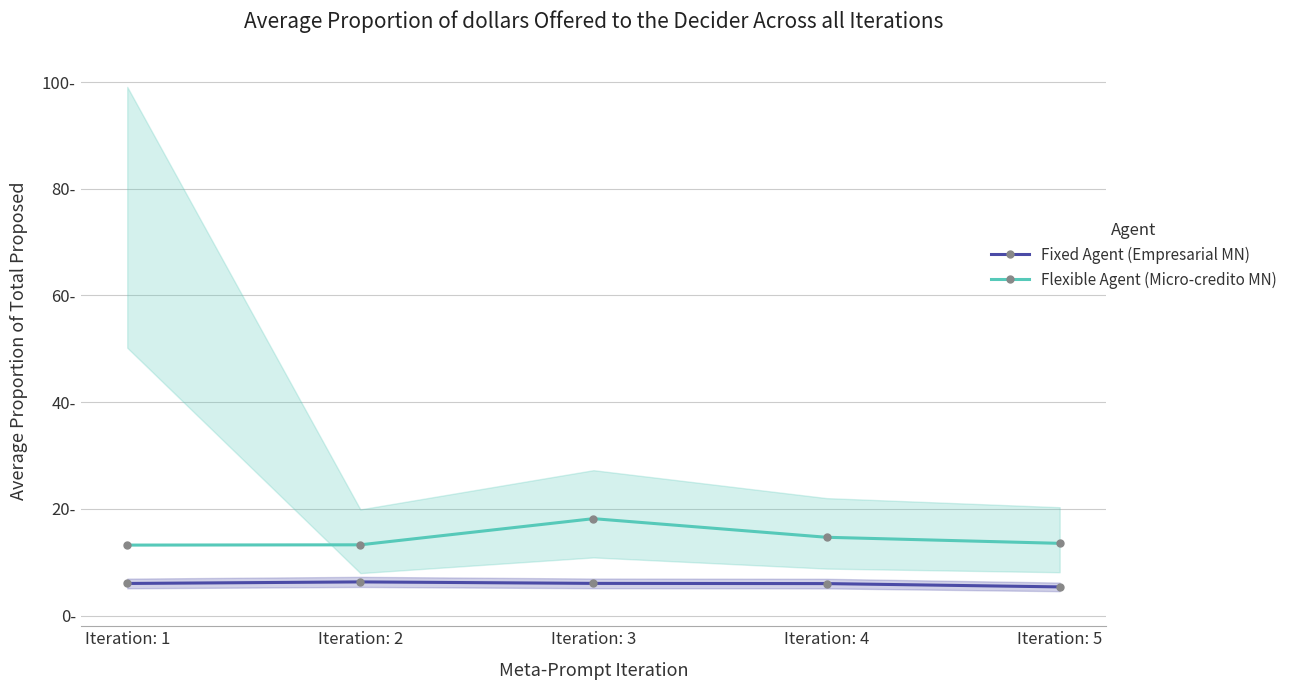

What is the difference between the maximum and minimum values in the Fixed Agent (Empresarial MN) series?

0.9